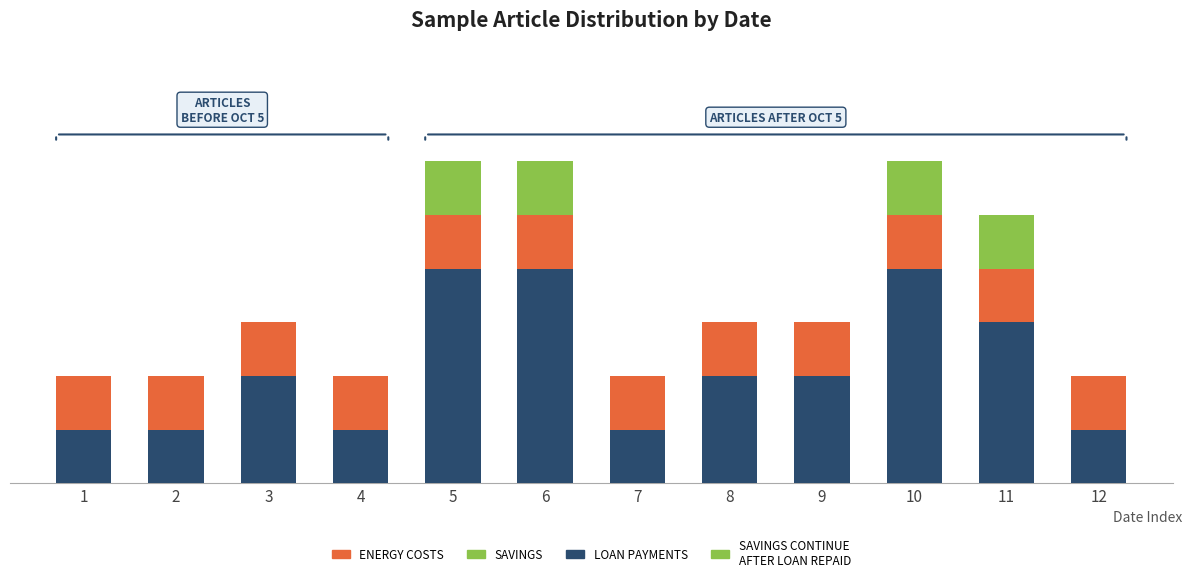

How many values in the SAVINGS series exceed 0?

4